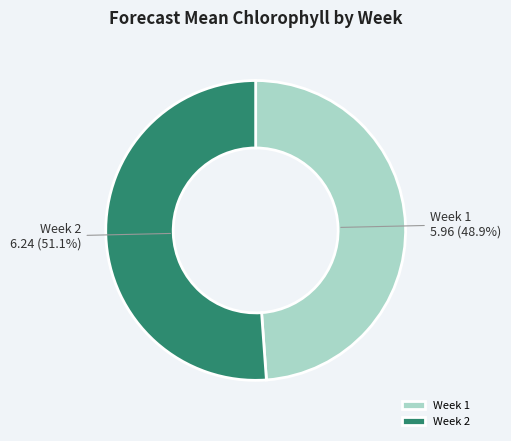

The Week 2 slice represents 38% of the pie. True or false?

False